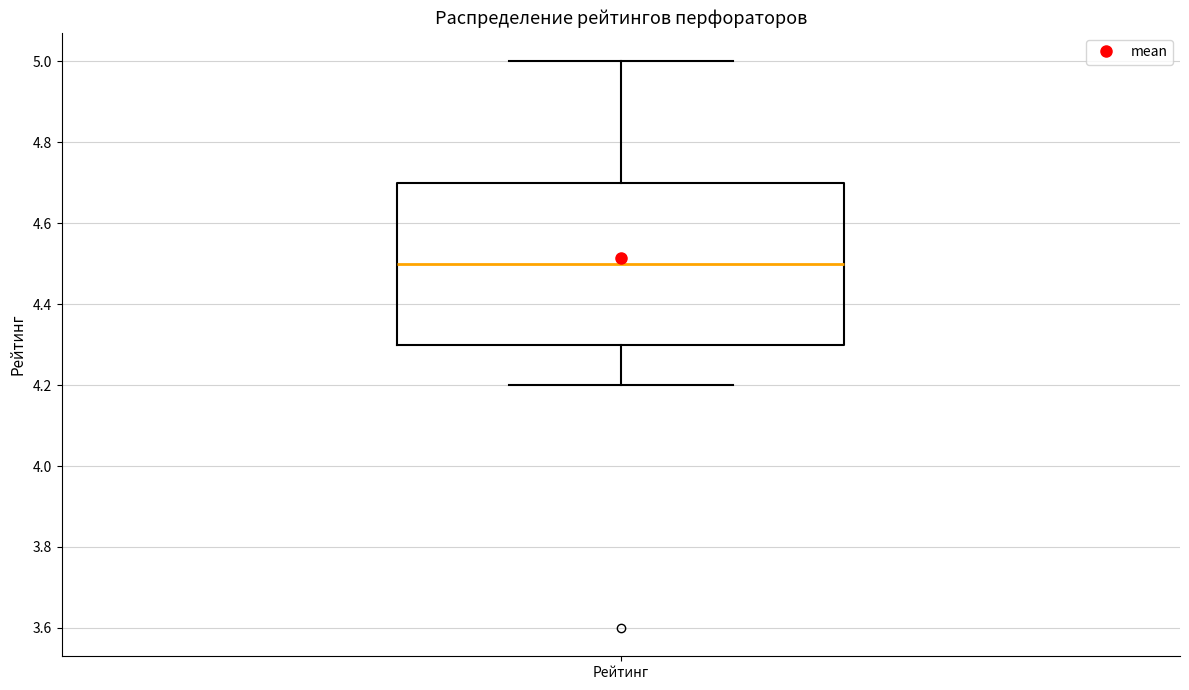

Transcribe this box plot: give where the median line is, the range the box spans, and where the two whiskers end, as read against the y-axis. The values are not printed on the chart, so give them approximately, as read against the axis.

median 4.5, box 4.3 to 4.7, whiskers 4.2 to 5.0